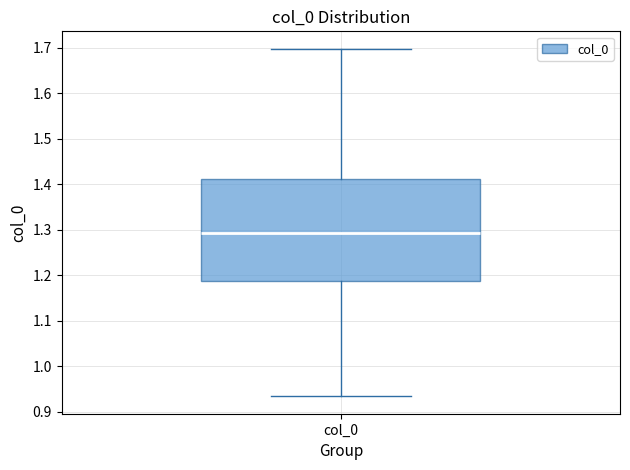

Read this box plot against the y-axis: the position of the median line, the range covered by the box, and the ends of both whiskers. The values are not printed on the chart, so give them approximately, as read against the axis.

median 1.29, box 1.19 to 1.41, whiskers 0.93 to 1.70